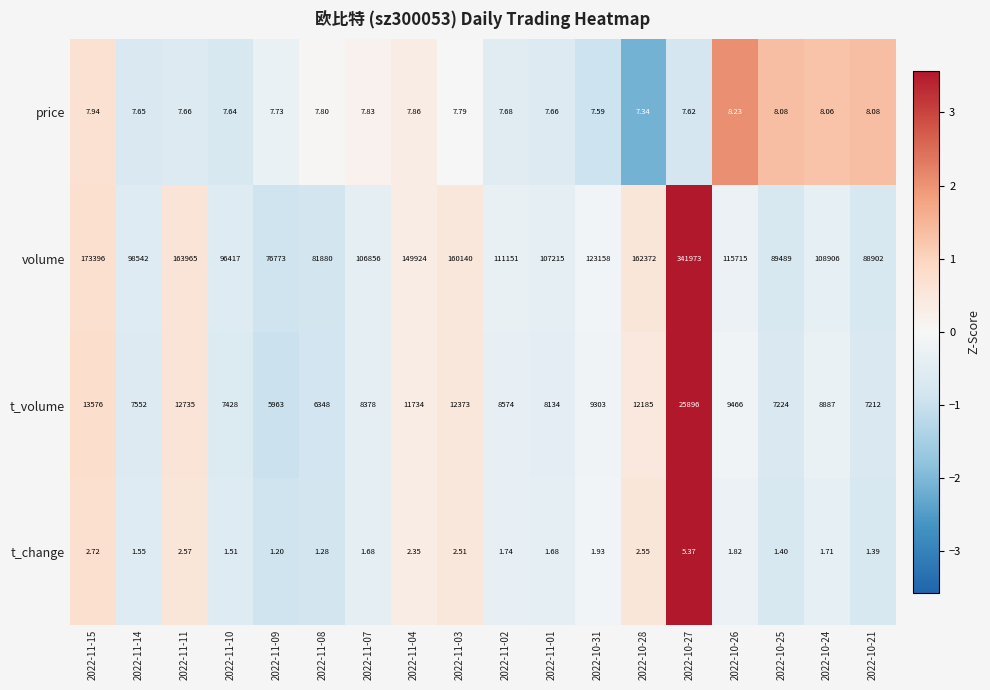

Which series changed the most between 2022-11-15 and 2022-11-02?

volume